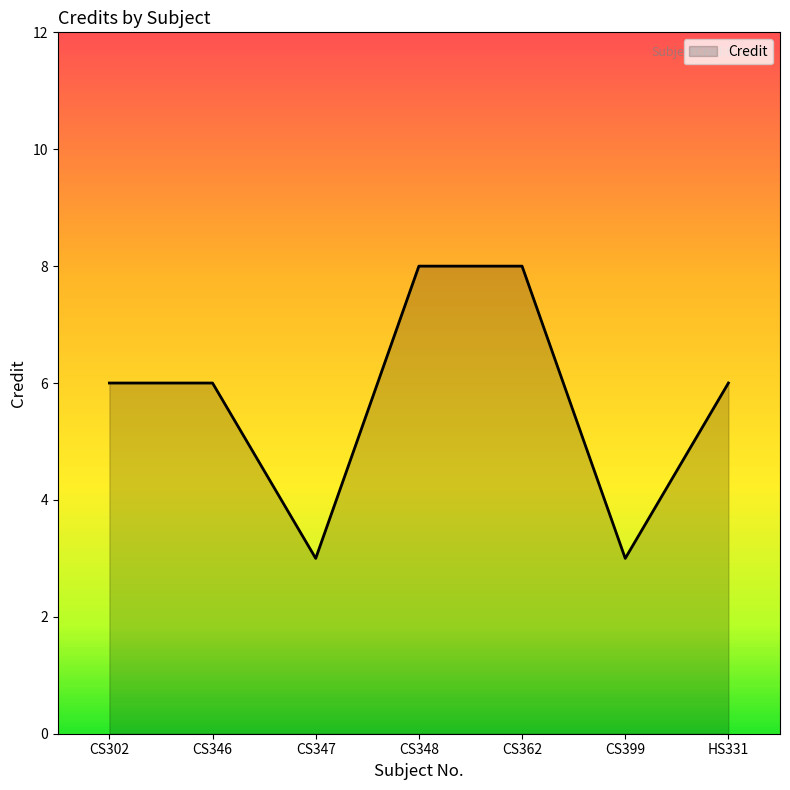

Approximately how many times larger is the value at CS399 compared to CS348?

0.4